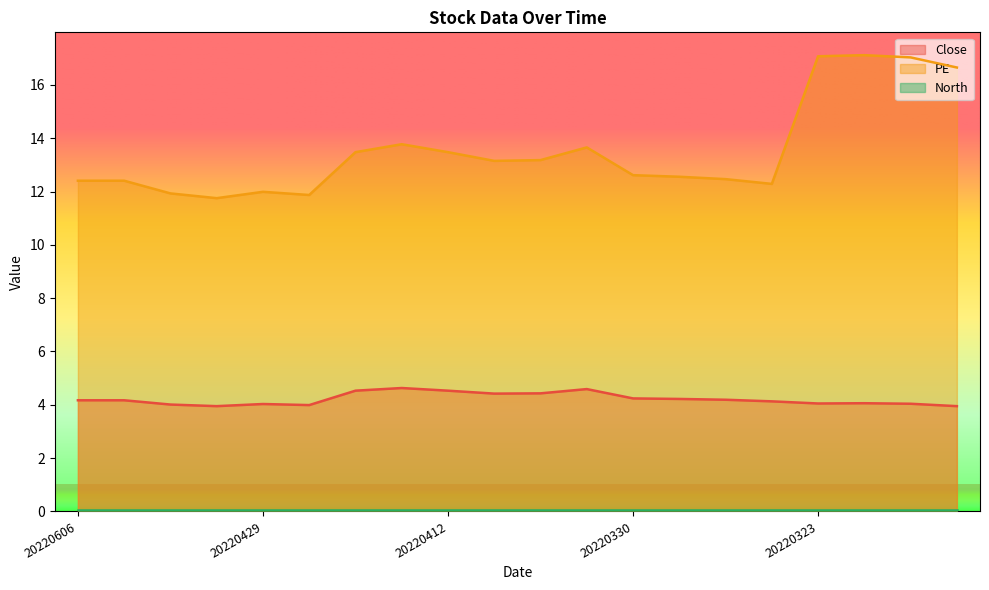

The PE series shows 13.7 at 20220406. True or false?

True